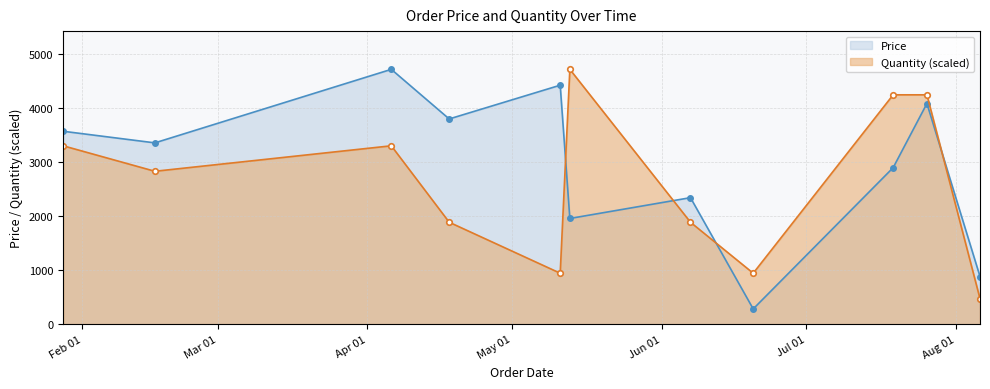

Which series has the largest range (max minus min)?

Price